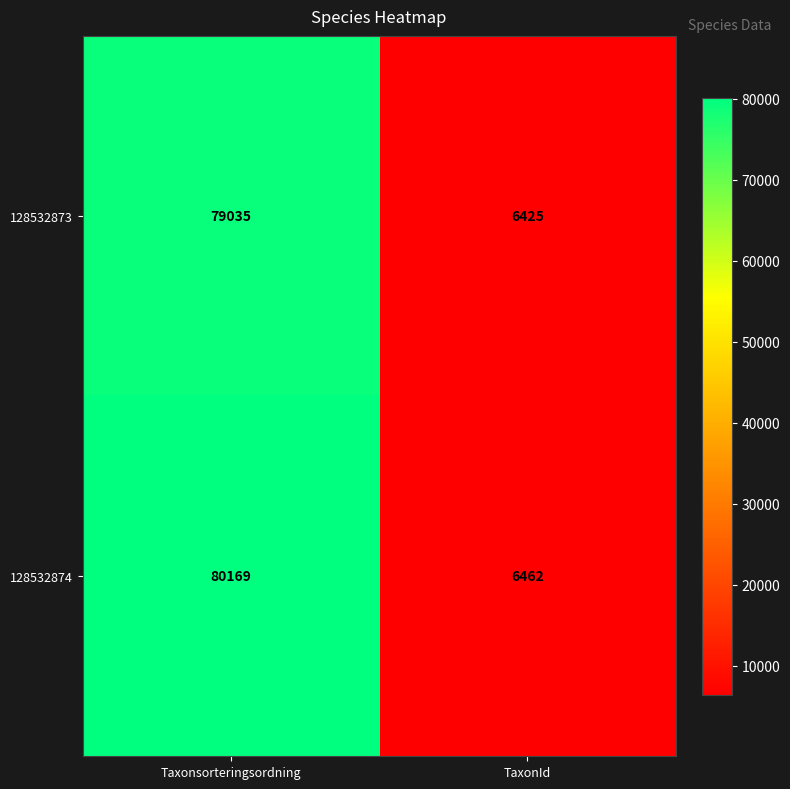

True or false: 128532873 has a value of 79035 at Taxonsorteringsordning.

True